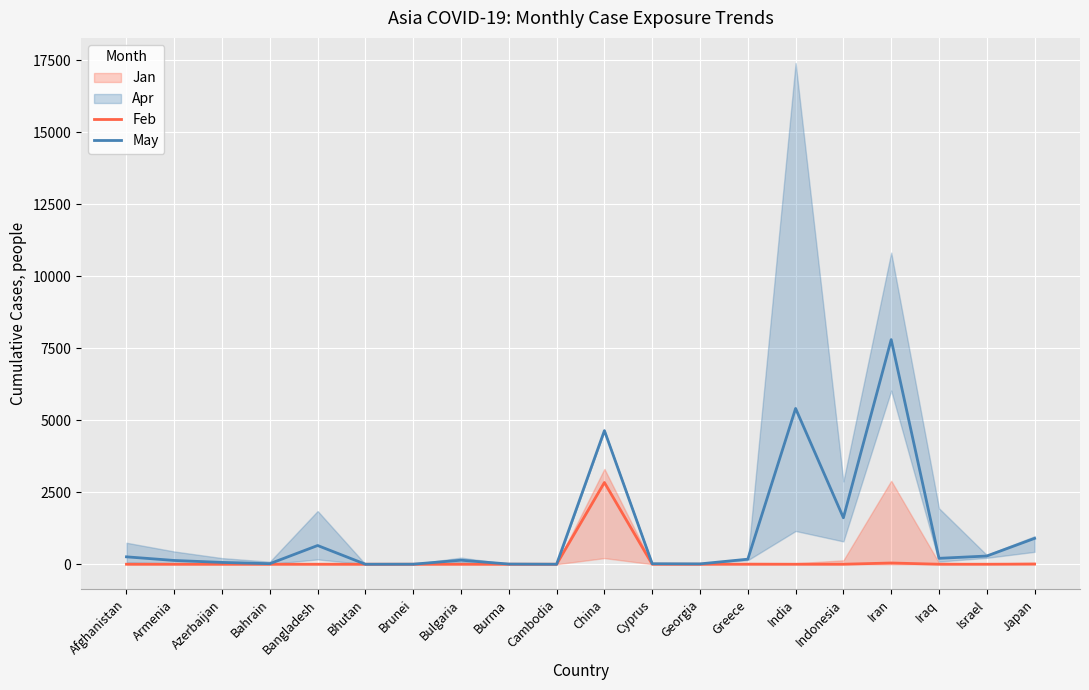

Reading left to right, extract all data points from this chart.

Feb: Afghanistan=0	Armenia=0	Azerbaijan=0	Bahrain=0	Bangladesh=0	Bhutan=0	Brunei=0	Bulgaria=0	Burma=0	Cambodia=0	China=2837	Cyprus=0	Georgia=0	Greece=0	India=0	Indonesia=0	Iran=43	Iraq=0	Israel=0	Japan=5
May: Afghanistan=257	Armenia=131	Azerbaijan=63	Bahrain=19	Bangladesh=650	Bhutan=0	Brunei=2	Bulgaria=140	Burma=6	Cambodia=0	China=4638	Cyprus=17	Georgia=12	Greece=175	India=5408	Indonesia=1613	Iran=7797	Iraq=205	Israel=285	Japan=898